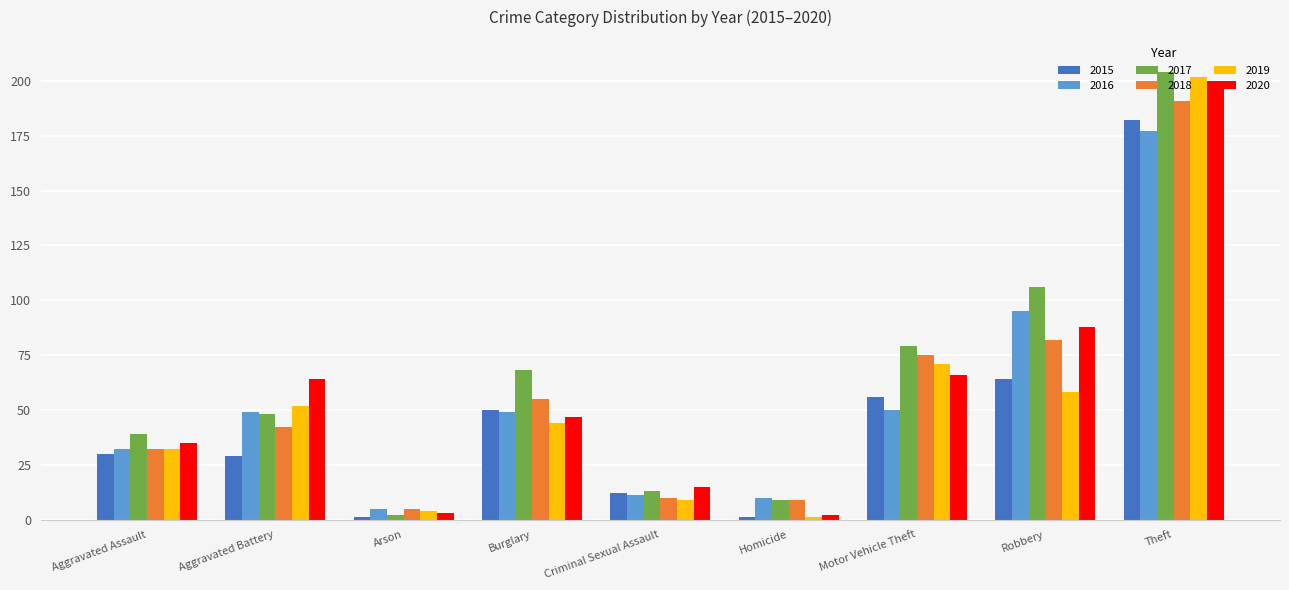

What is the total value across all series at Criminal Sexual Assault?

70